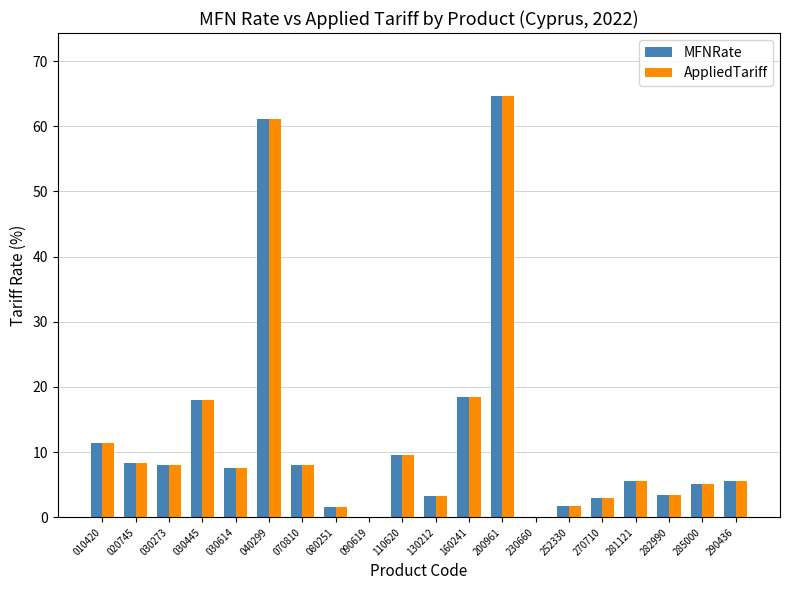

What is the total value across all series at 070810?

16.0